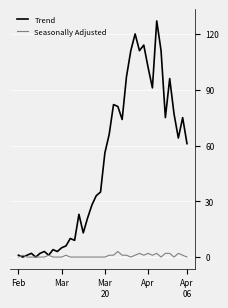

What is the maximum value shown in the chart?

127